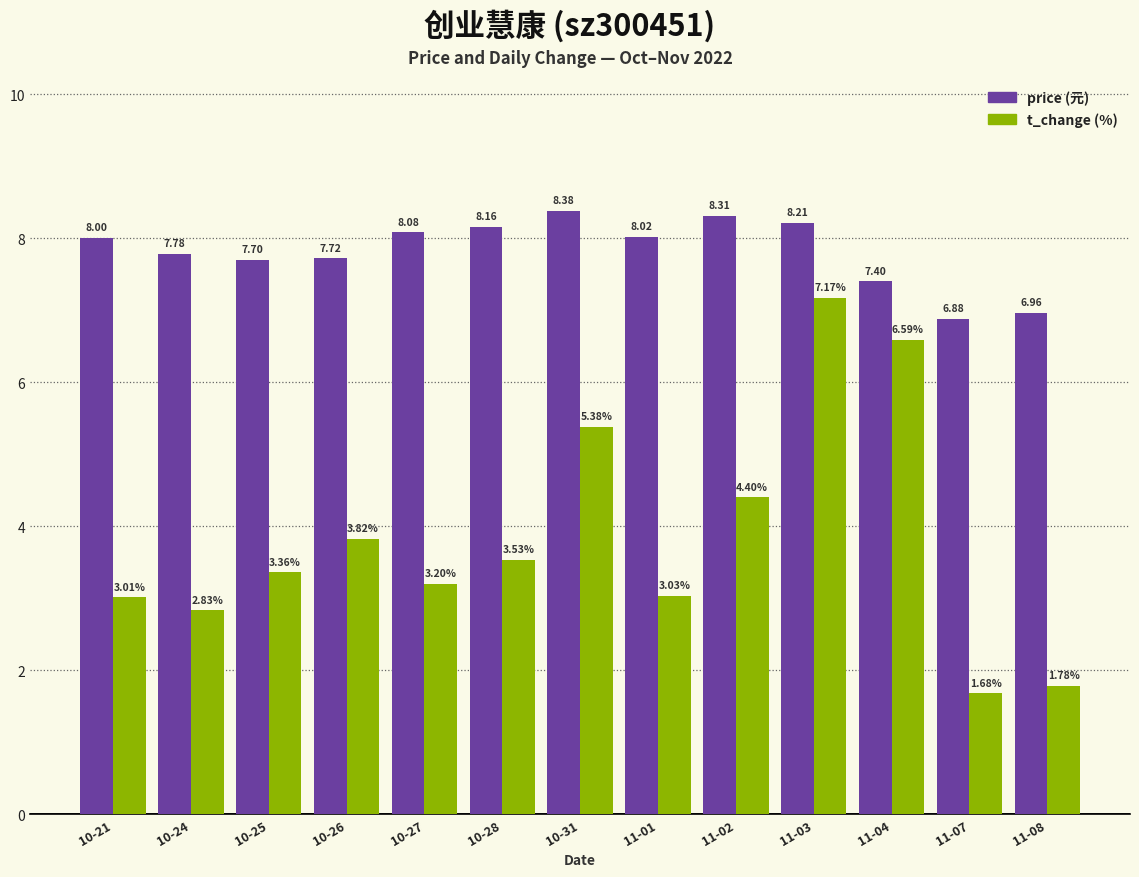

What is the total value across all series at 11-07?

8.6